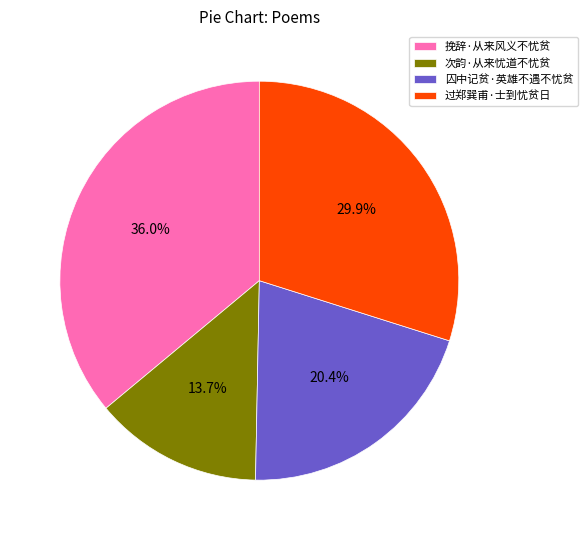

To the nearest percent, what is the combined percentage of 次韵·从来忧道不忧贫 and 过郑巽甫·士到忧贫日?

44%